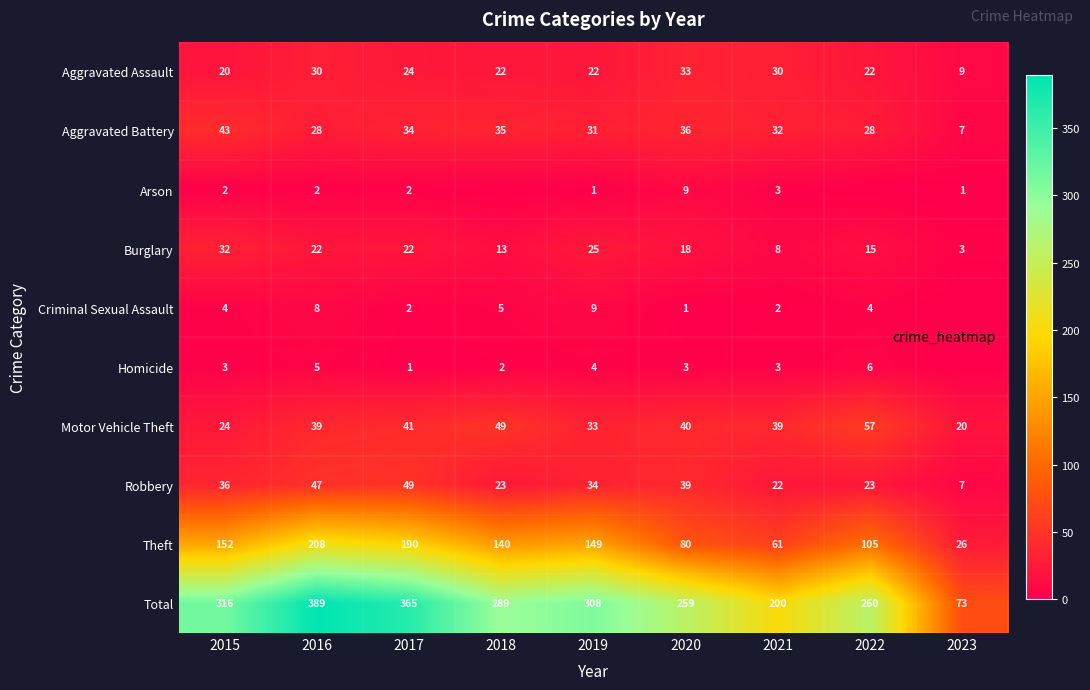

Count the Criminal Sexual Assault values in the range 2 to 5.

5